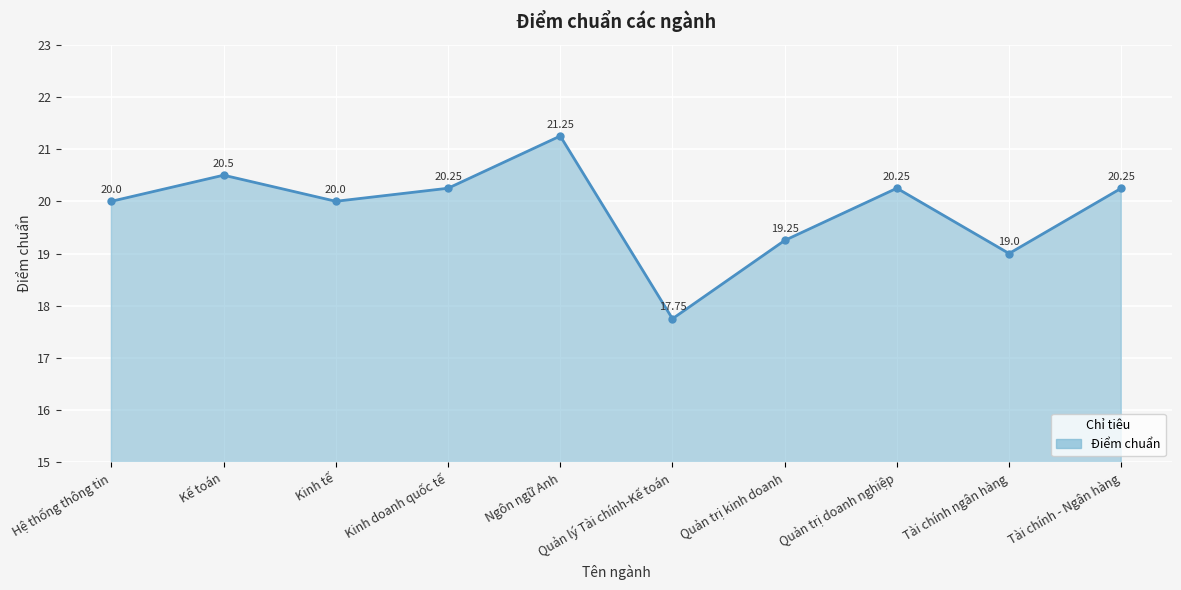

What is the label of the 3rd point from the right?

Quản trị doanh nghiệp